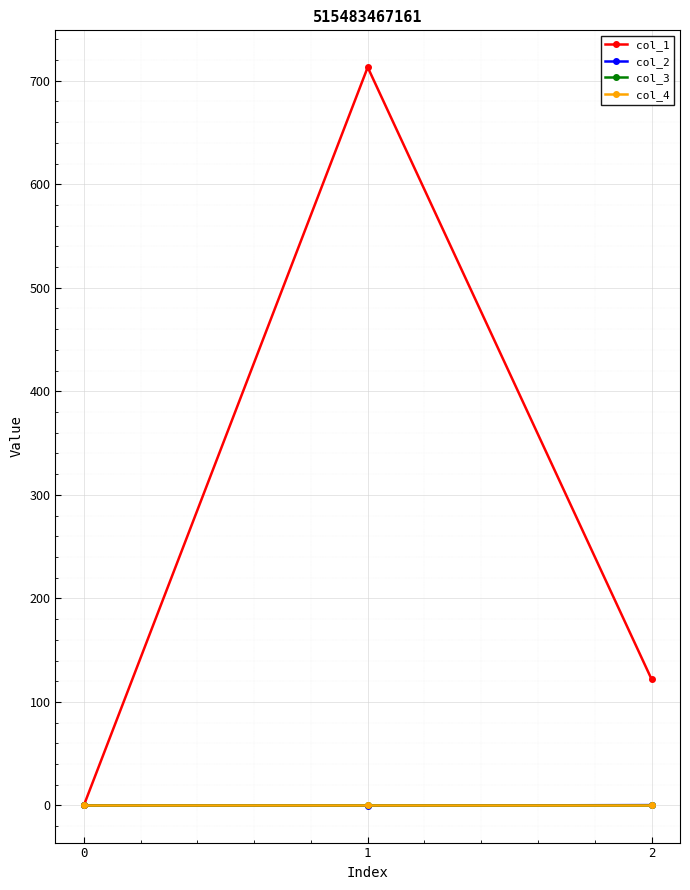

How many lines are shown in the chart?

4